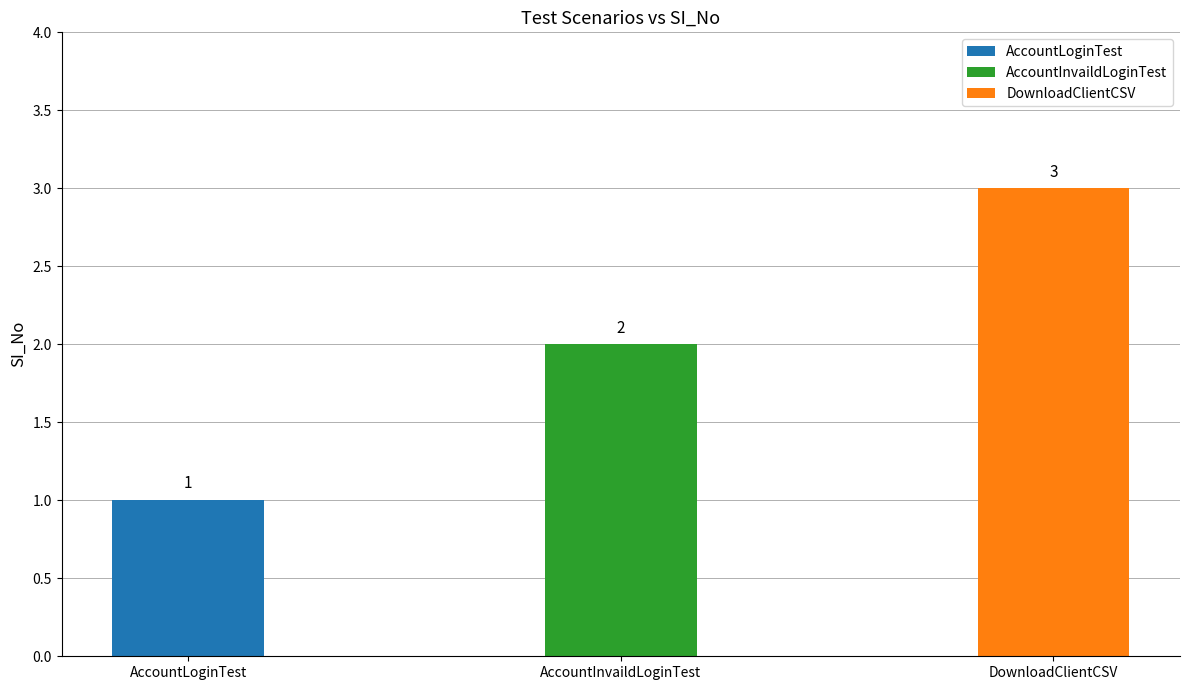

What is the difference between the values at DownloadClientCSV and AccountLoginTest?

2